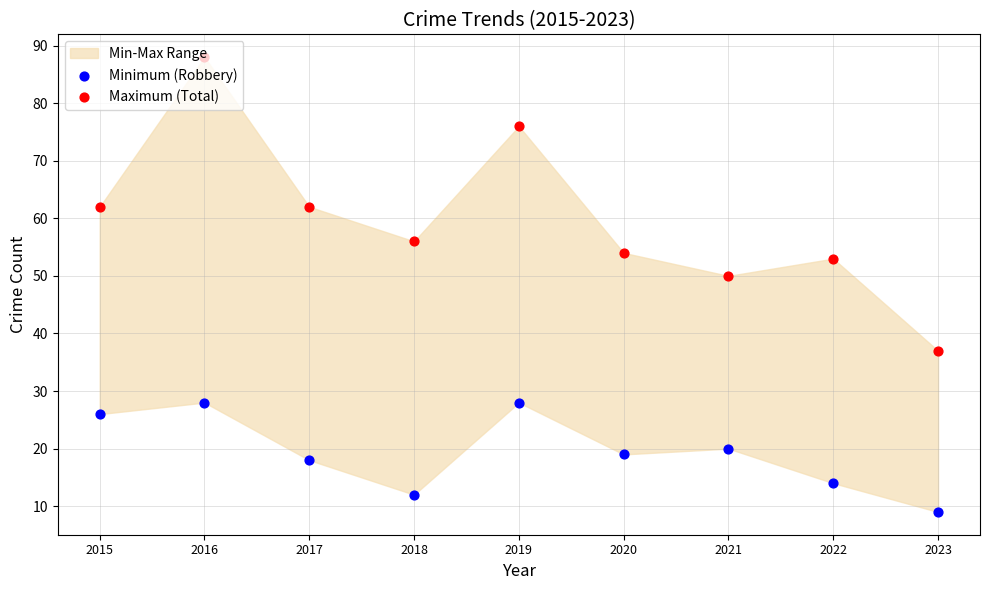

What is the total value across all series at 2020?

73